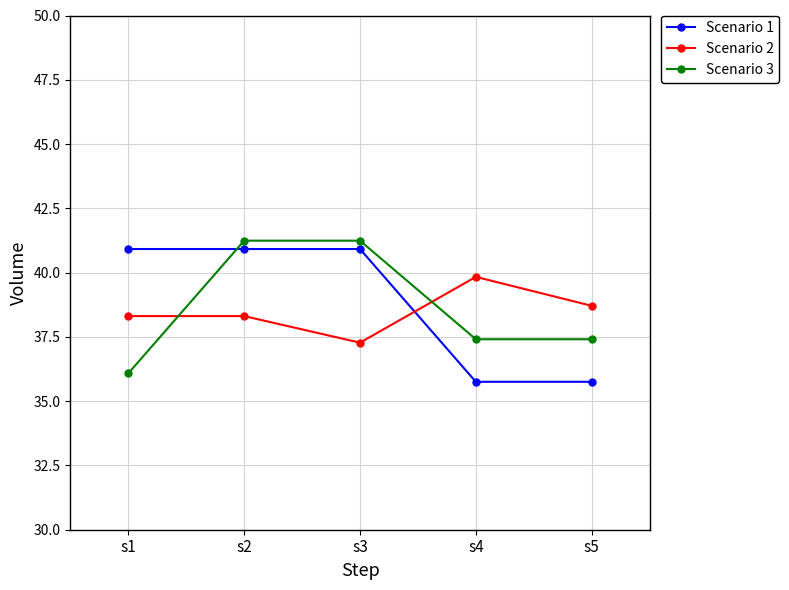

How many series are shown in this chart?

3